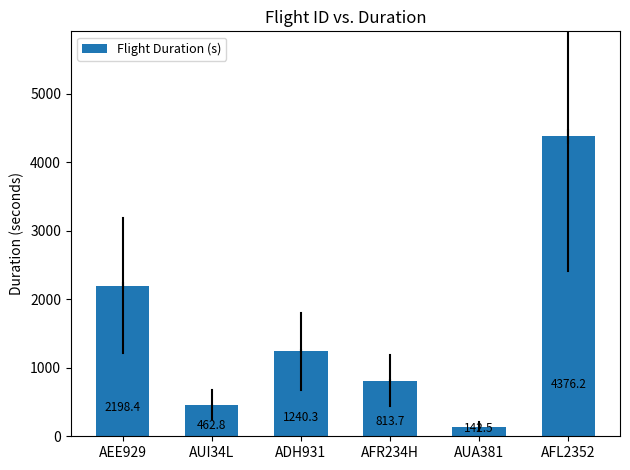

Is it true that the value at ADH931 is 1240.3?

True